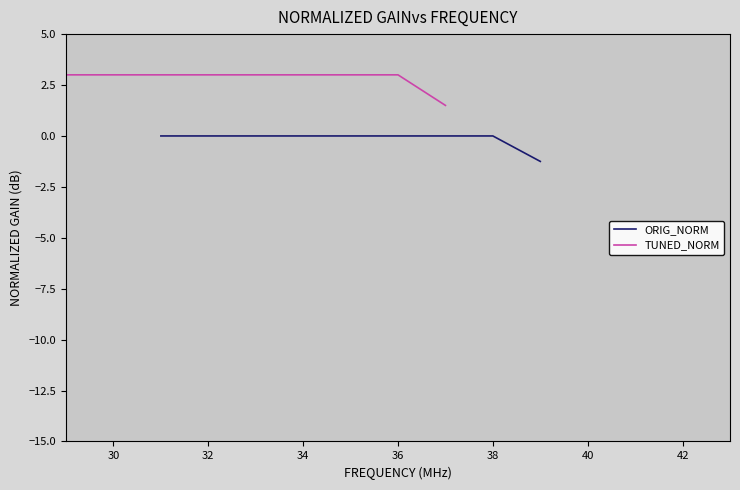

How many lines are shown in the chart?

2